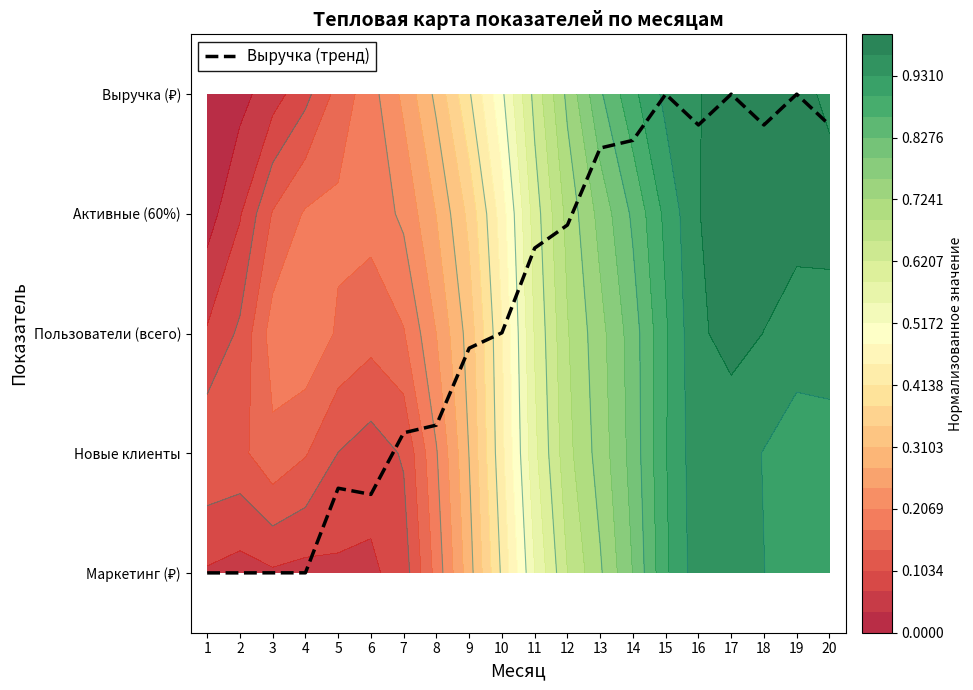

What is the change in value from 2 to 6?

+0.7